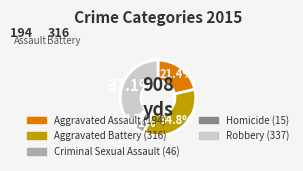

To the nearest percent, what is the combined percentage of Aggravated Assault and Homicide?

23%